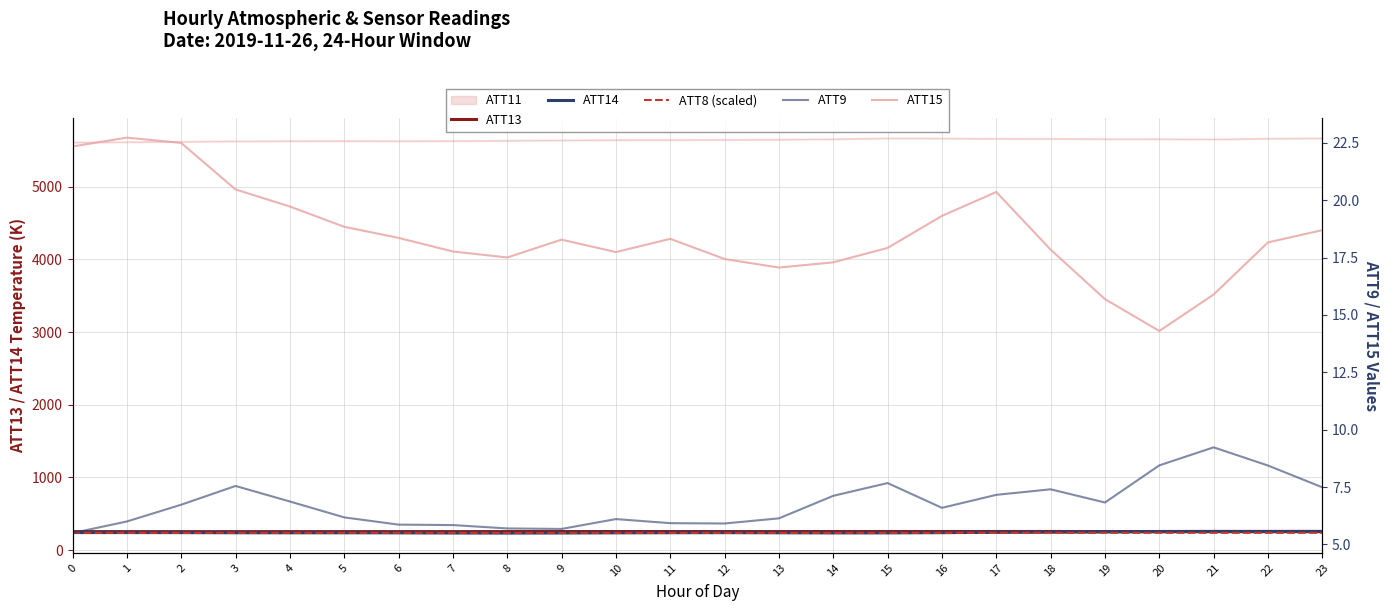

How many data points in ATT14 are less than 241?

12